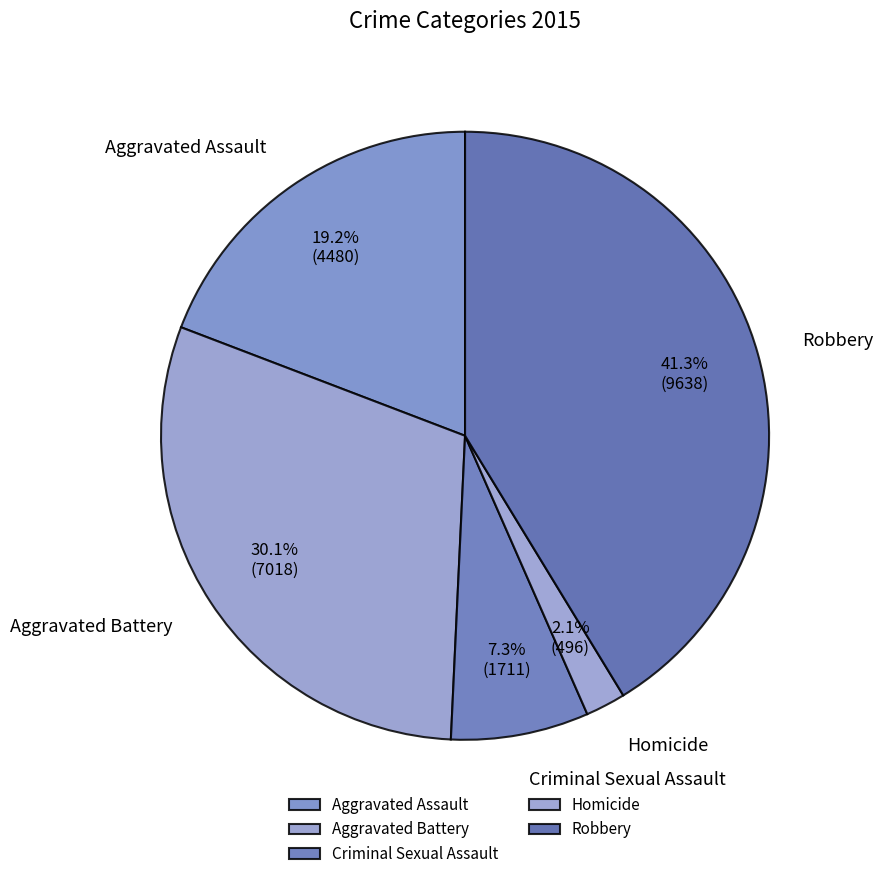

What percentage is the Robbery slice, to the nearest percent?

41%